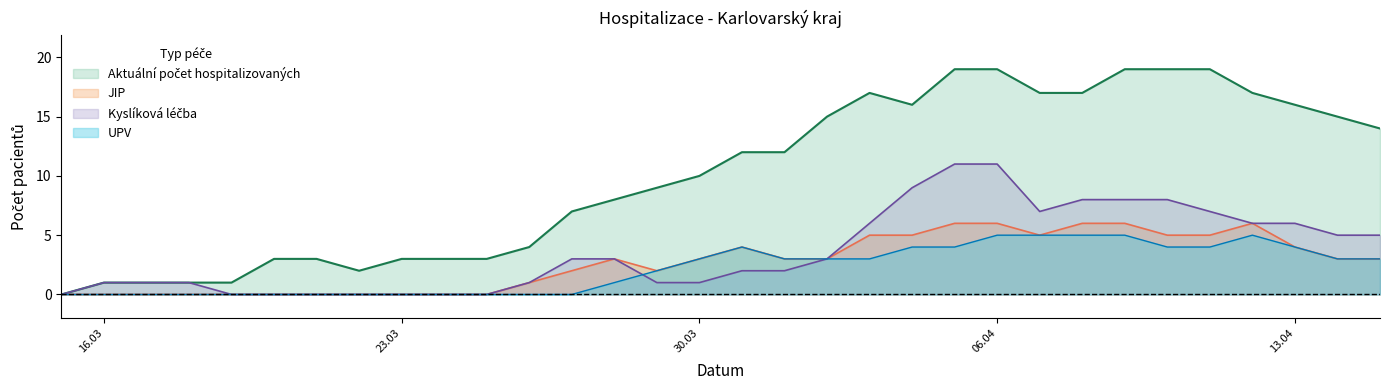

What is the sum of the JIP values at 12.04.2020 and 15.03.2020?

6